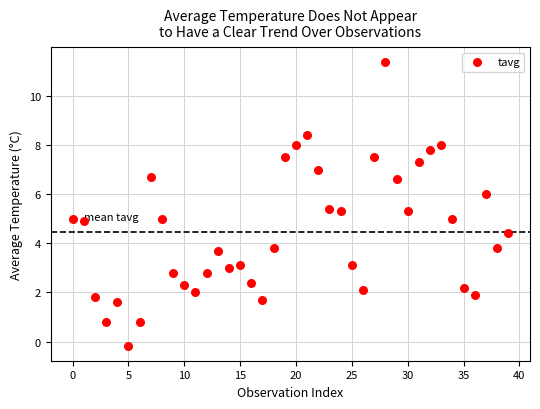

What is the range of Y values (max minus min)?

11.6